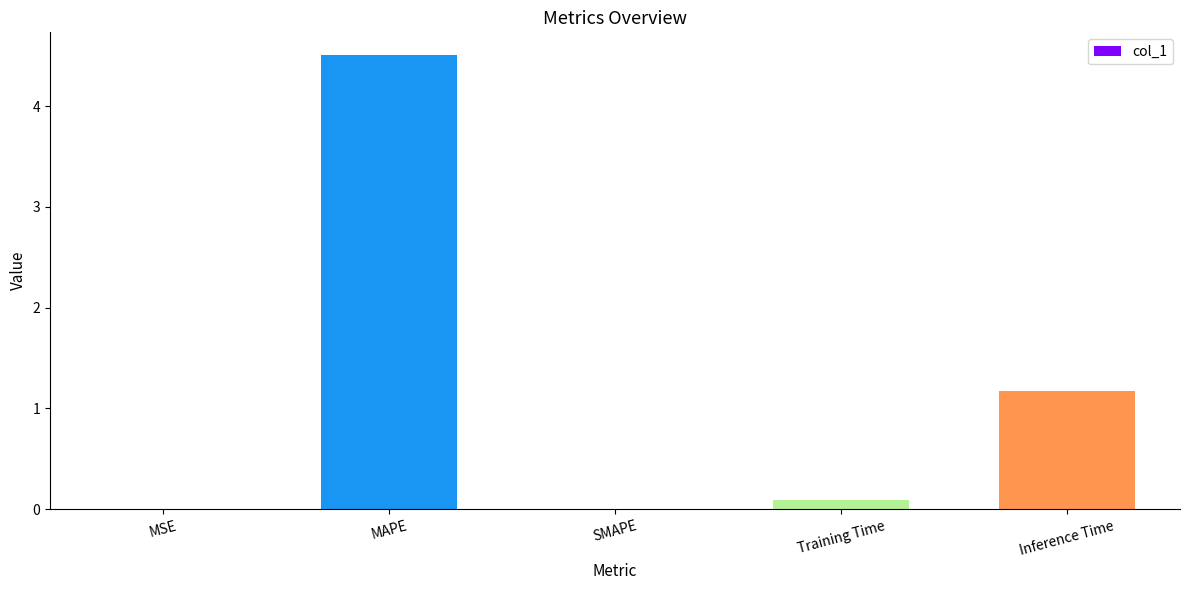

Which category has the highest value across all series?

MAPE